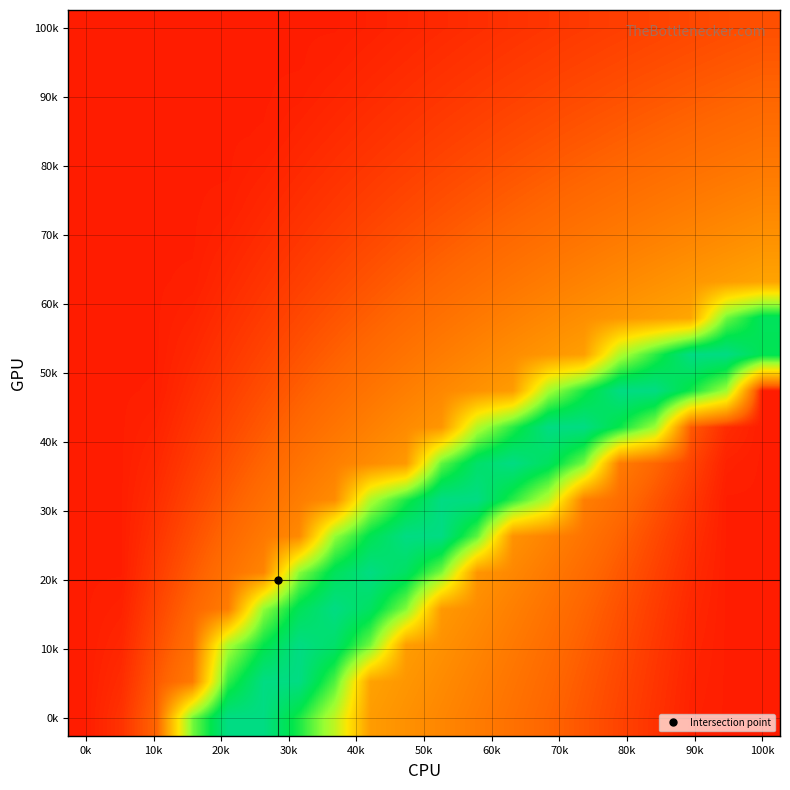

What is the smallest value displayed?

0.1